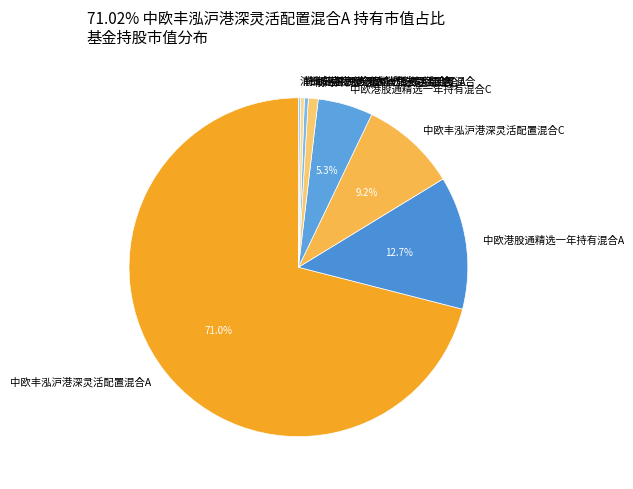

How much of the chart is everything except 中欧港股通精选一年持有混合A?

87.3%